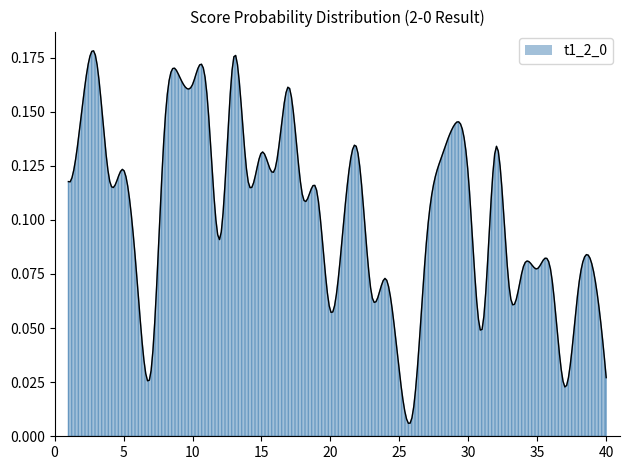

Reading left to right, what are all the values shown in this chart?

0.1	0.2	0.2	0.1	0.1	0.1	0.0	0.1	0.2	0.2	0.2	0.1	0.2	0.1	0.1	0.1	0.2	0.1	0.1	0.1	0.1	0.1	0.1	0.1	0.0	0.0	0.1	0.1	0.1	0.1	0.0	0.1	0.1	0.1	0.1	0.1	0.0	0.1	0.1	0.0